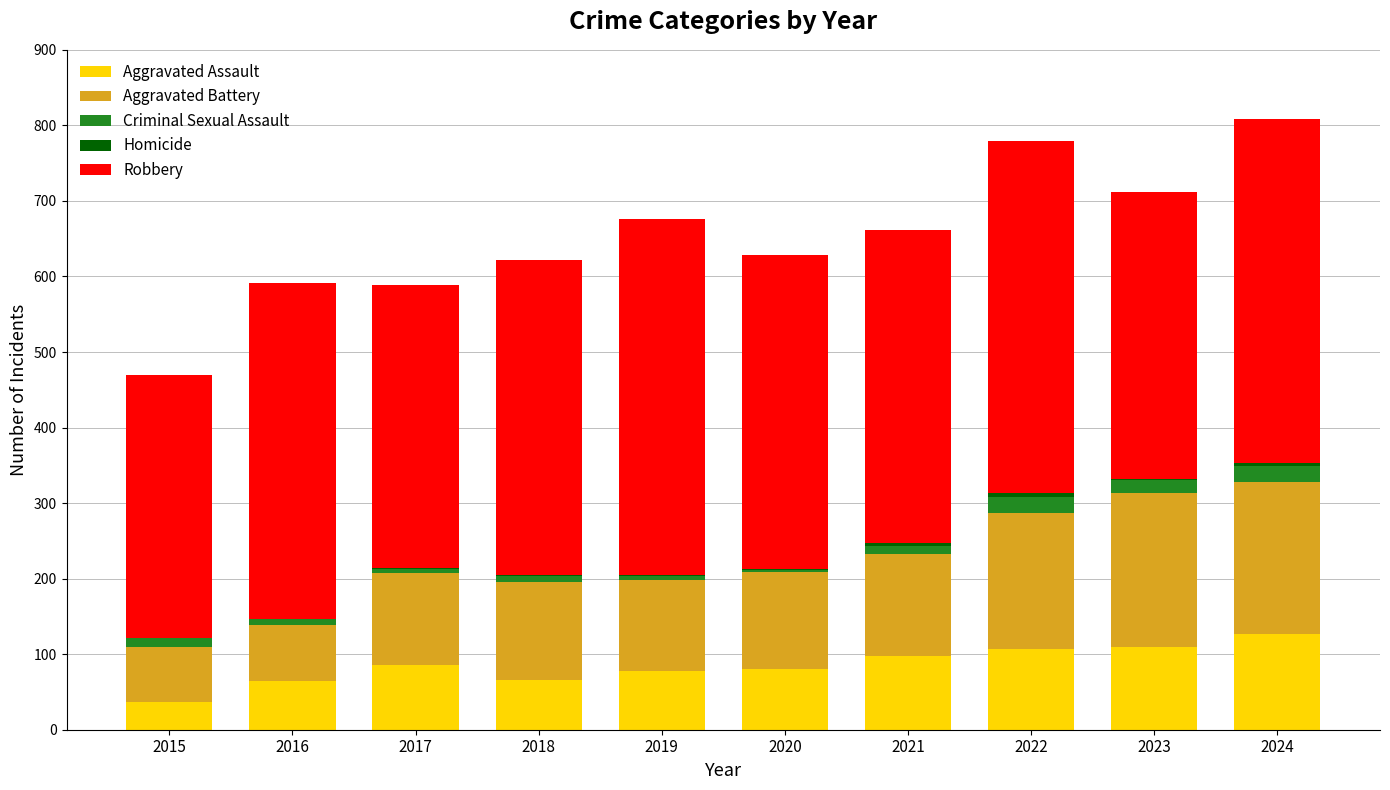

What is the sum of all Criminal Sexual Assault values?

110